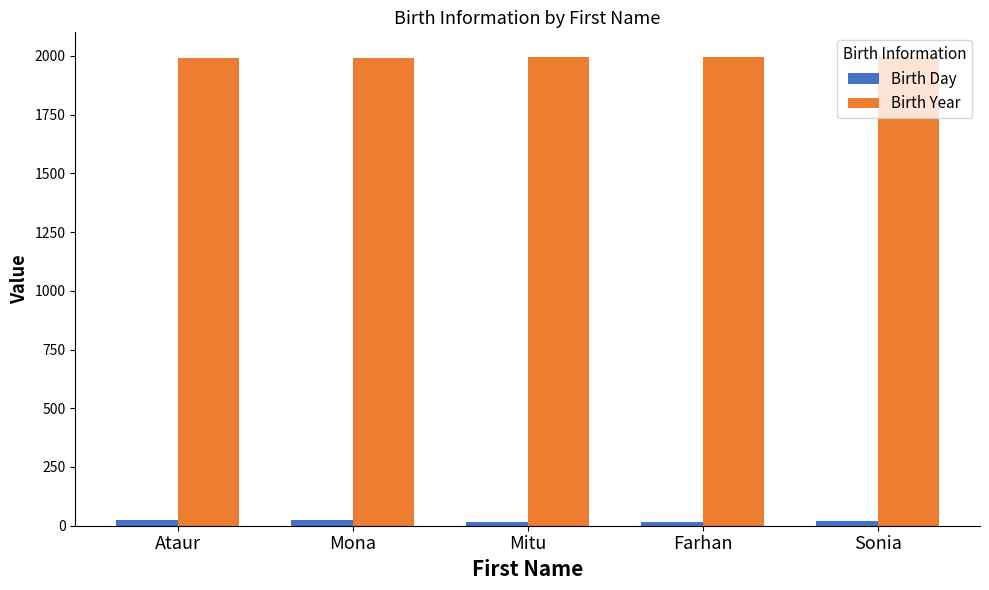

What is the highest value of the Birth Year series?

1997